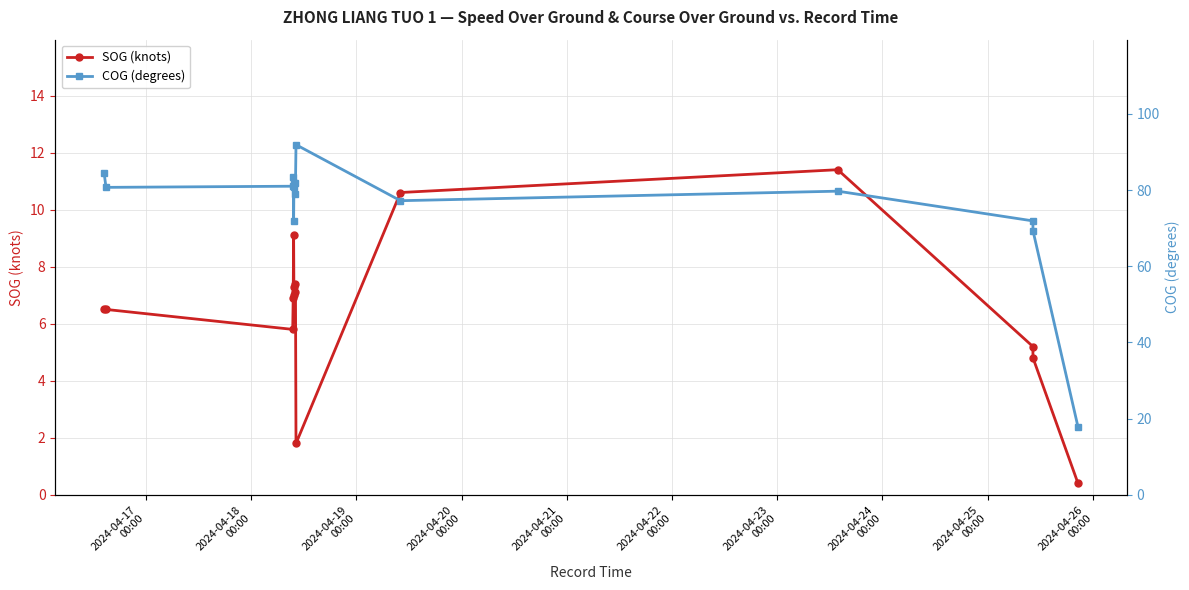

Count the number of data series in this chart.

2